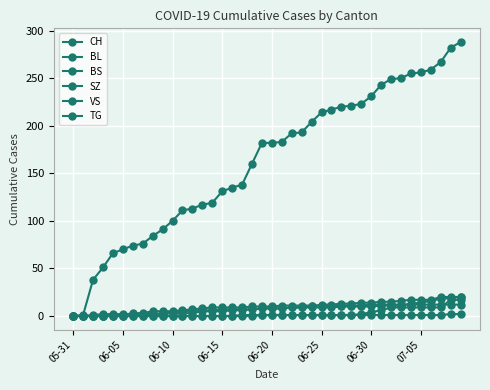

How many series are shown in this chart?

6